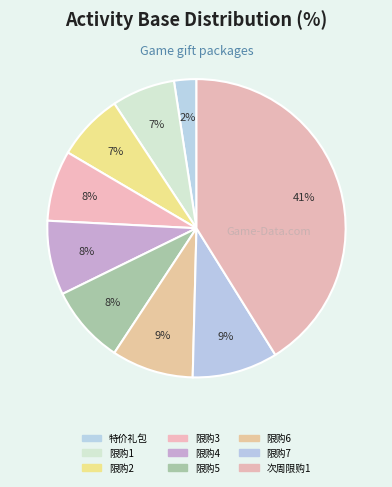

Count the number of slices in the pie.

9